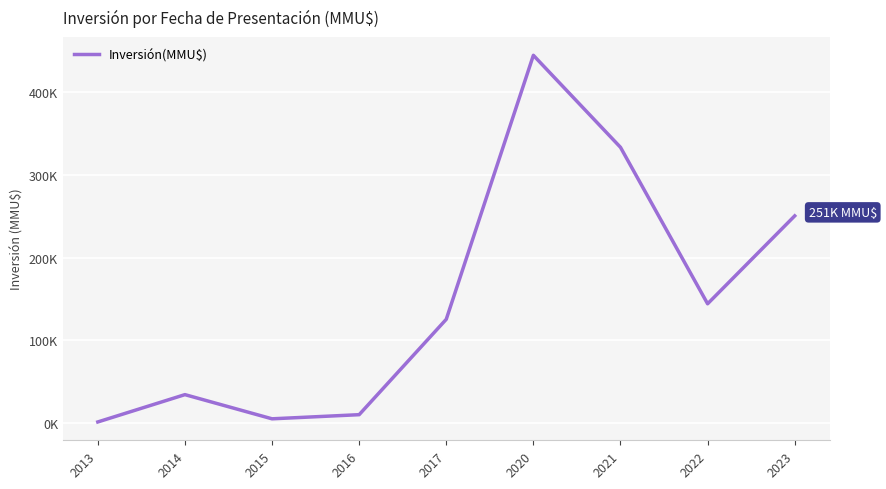

Is this an area chart (filled region under the line)?

No